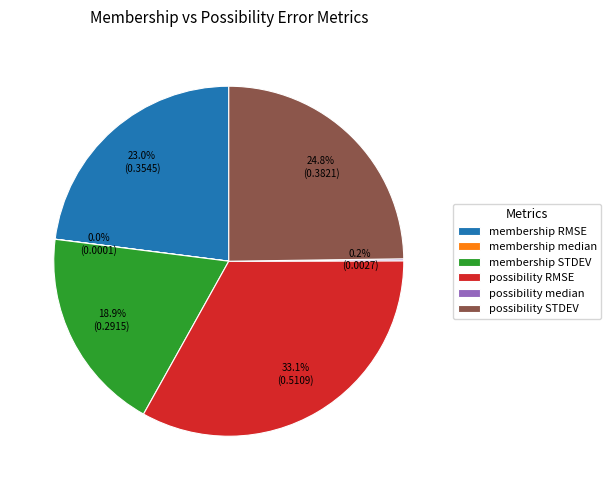

Which category has the biggest portion of the pie?

possibility RMSE